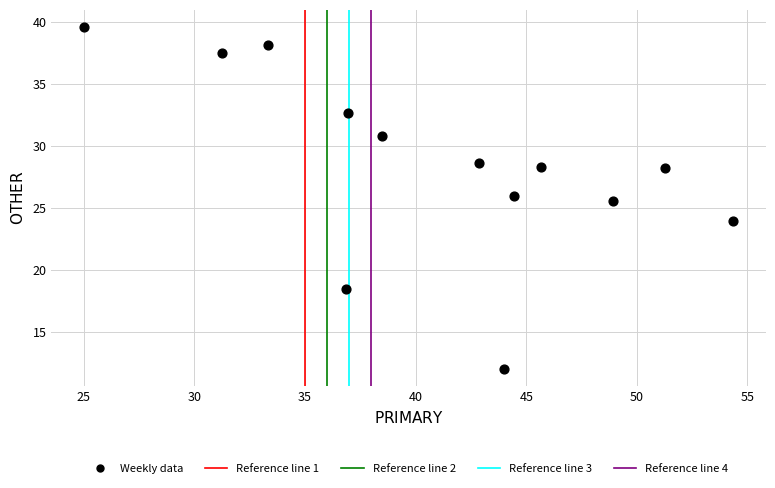

What Y value in the scatter plot is closest to 25?

25.5